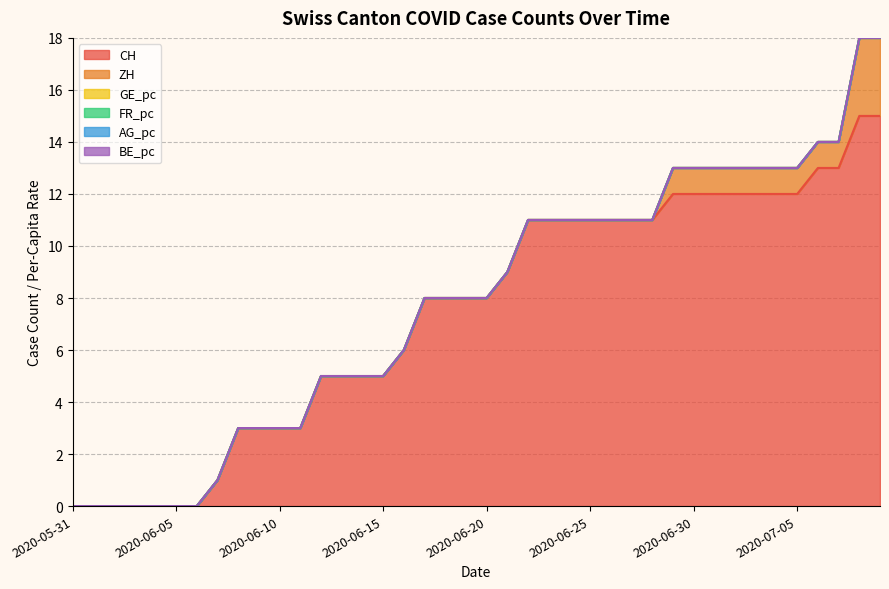

True or false: AG_pc and GE_pc cross at least once.

False